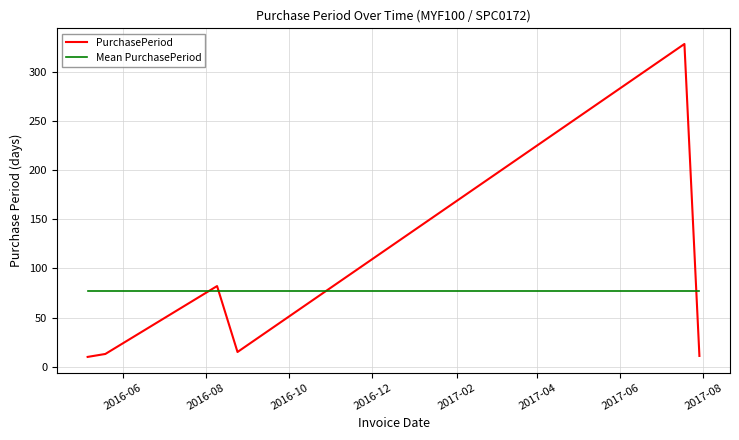

Which series has the largest range (max minus min)?

PurchasePeriod